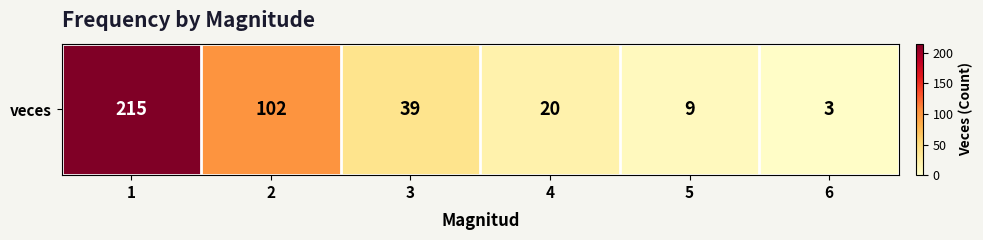

The value at 6 is 1. True or false?

False